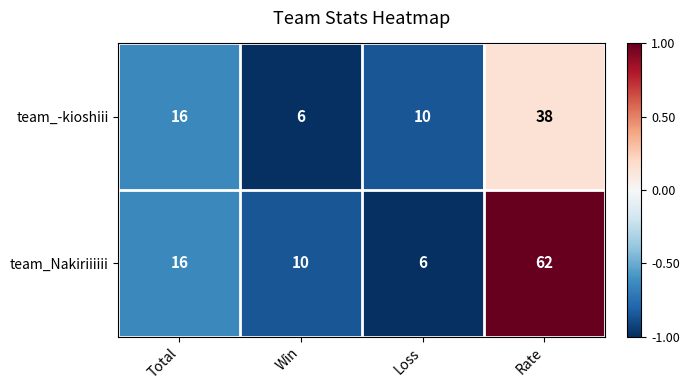

Which series has the largest range (max minus min)?

team_Nakiriiiiii